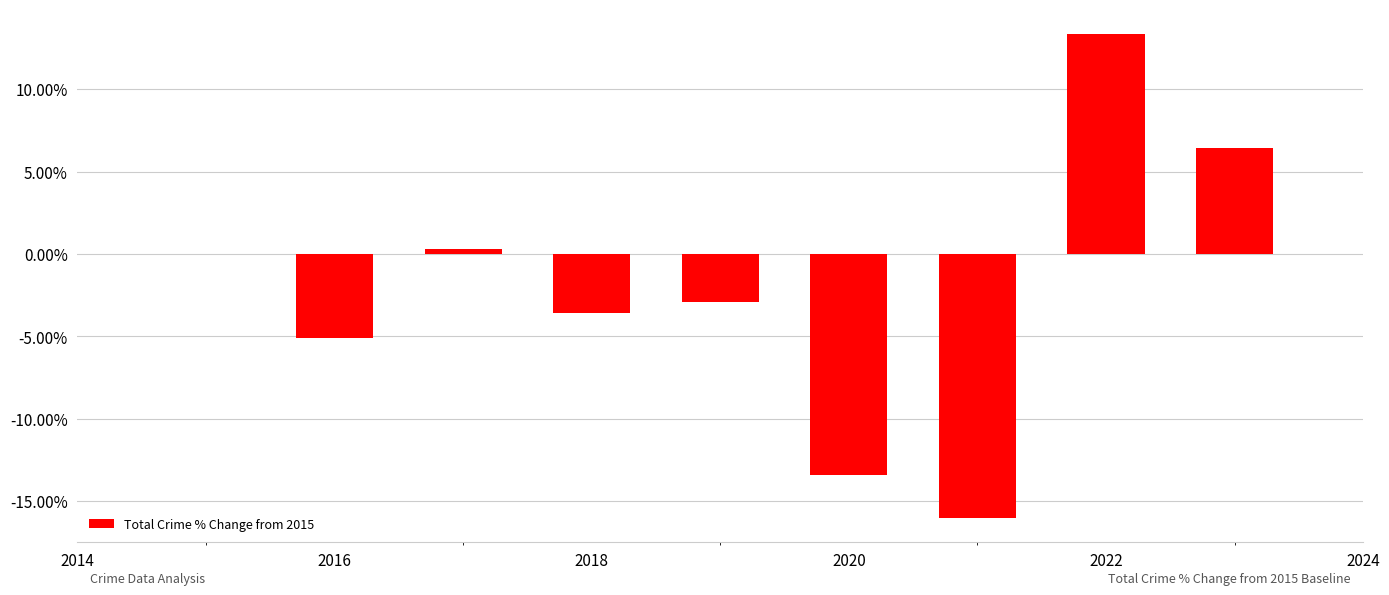

What is the sum of all values?

-20.9